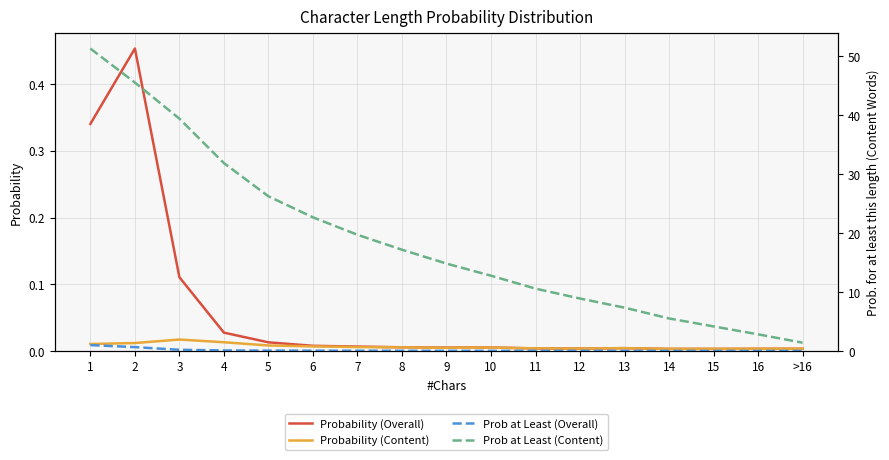

Is this an area chart (filled region under the line)?

No